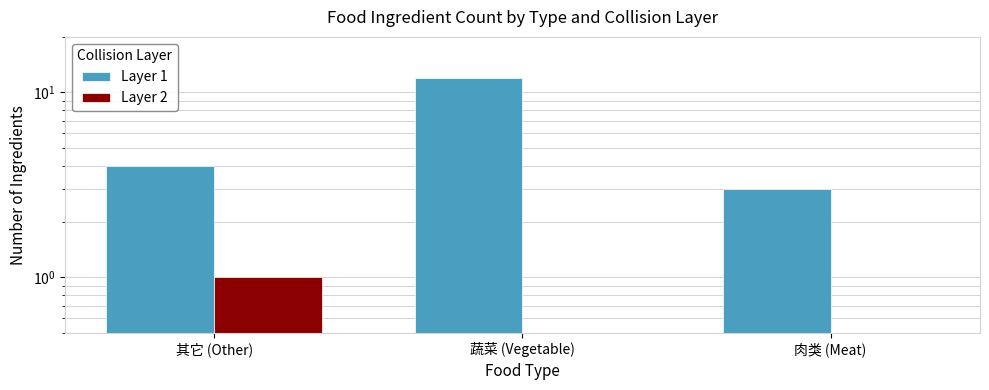

Which has a higher value, 肉类 (Meat) or 蔬菜 (Vegetable)?

蔬菜 (Vegetable)